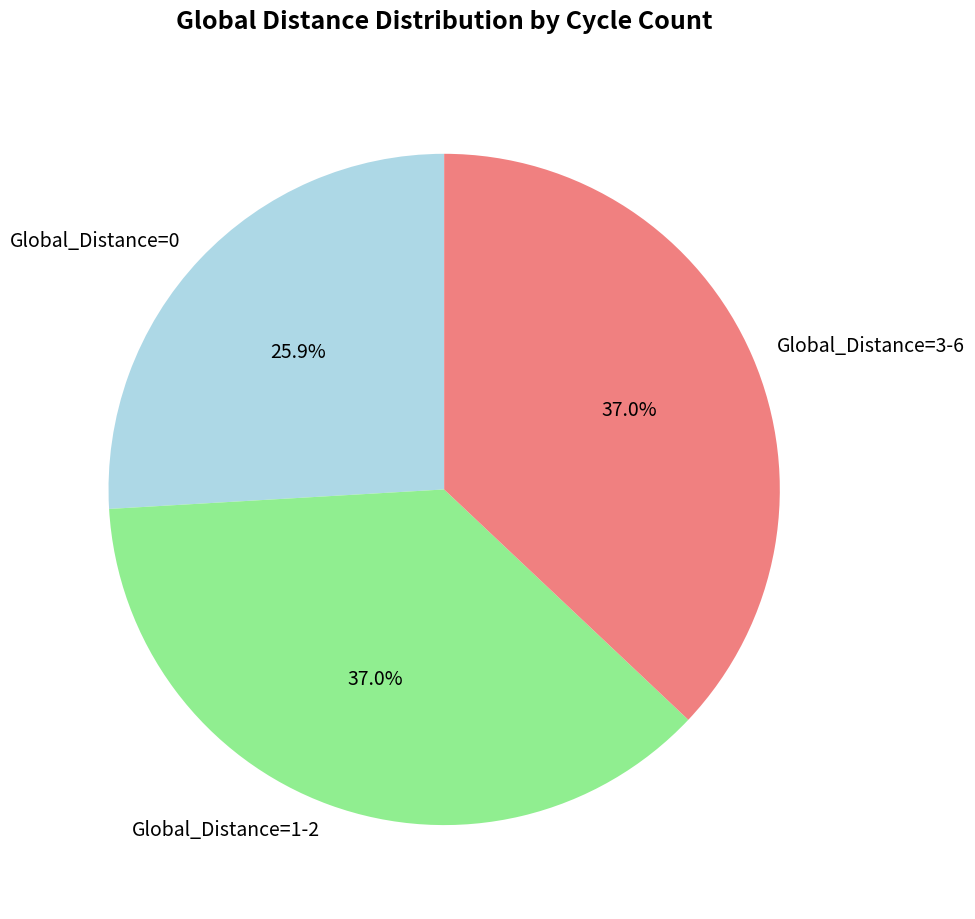

What is the total percentage of Global_Distance=0 and Global_Distance=1-2?

63.0%